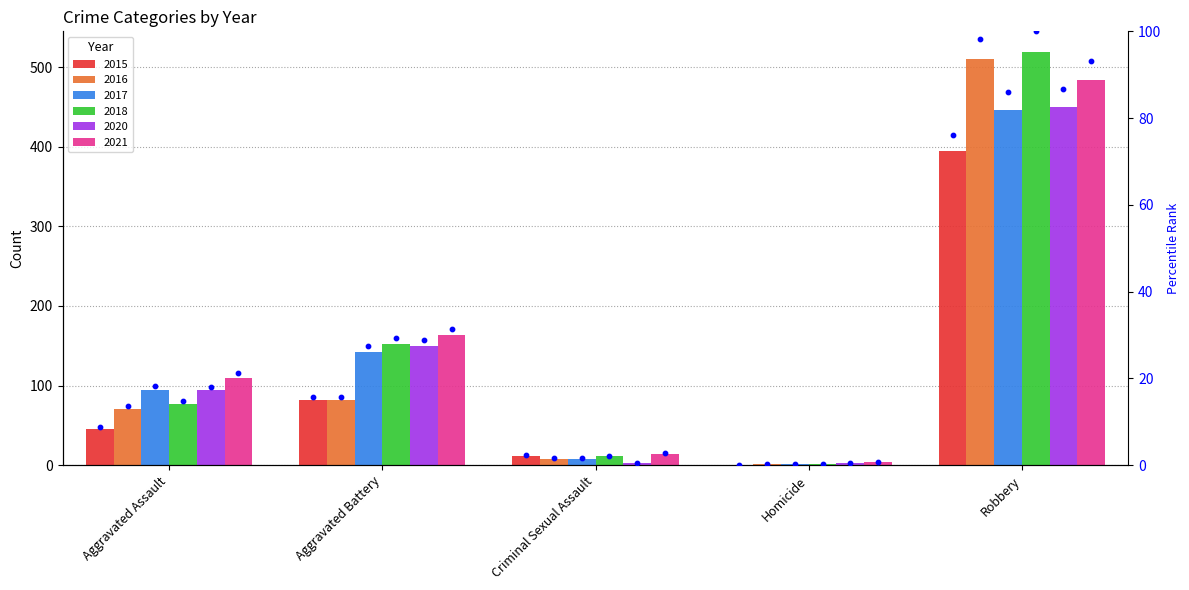

Which series contains the lowest Y value?

pct_2015